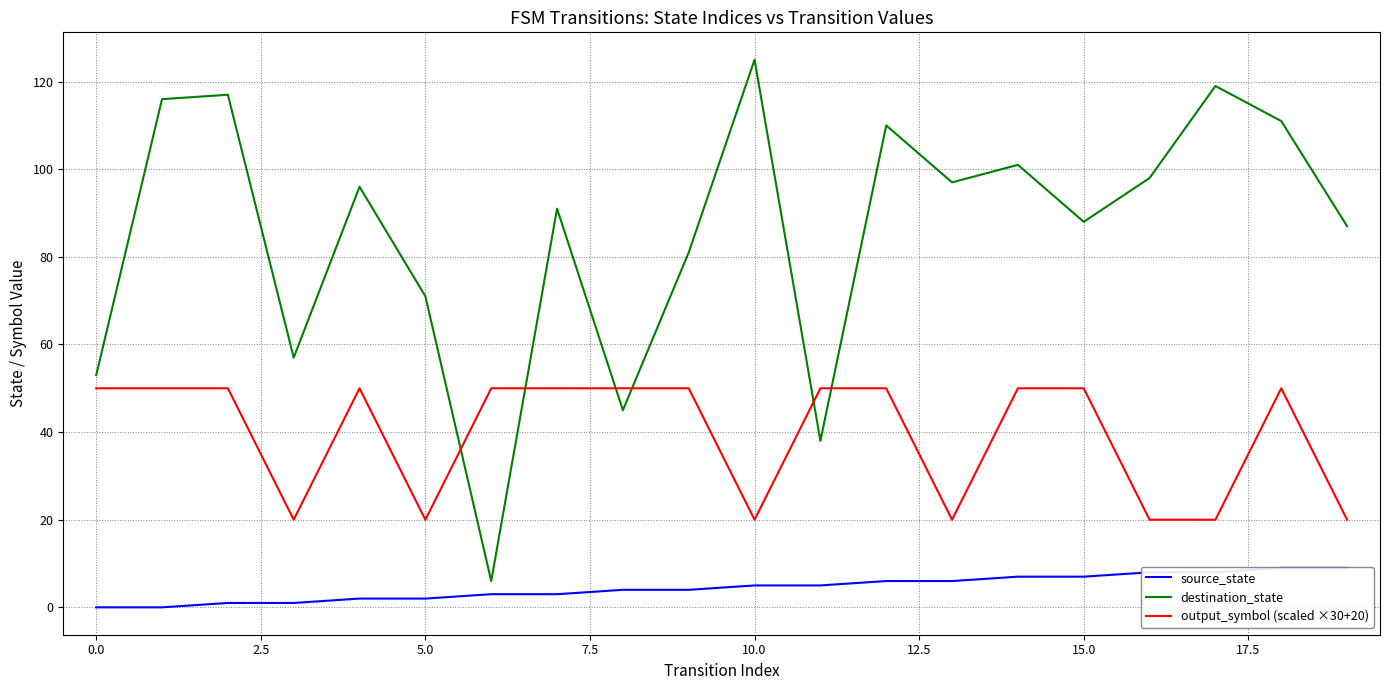

At 19, list the series in order from largest to smallest.

destination_state, output_symbol (scaled ×30+20), source_state